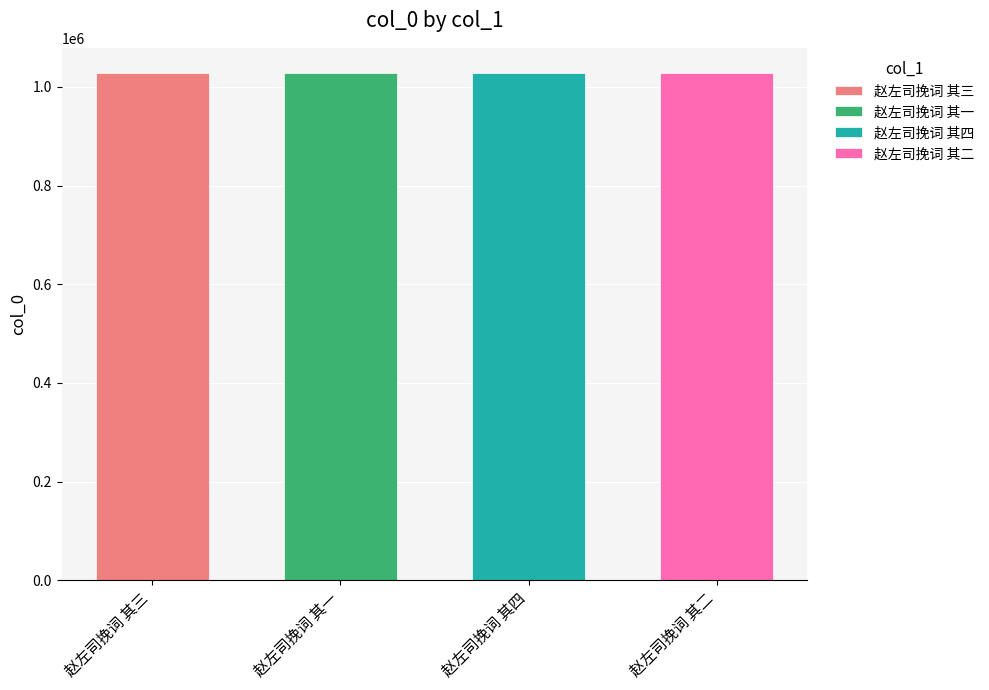

Are the bars horizontal?

No